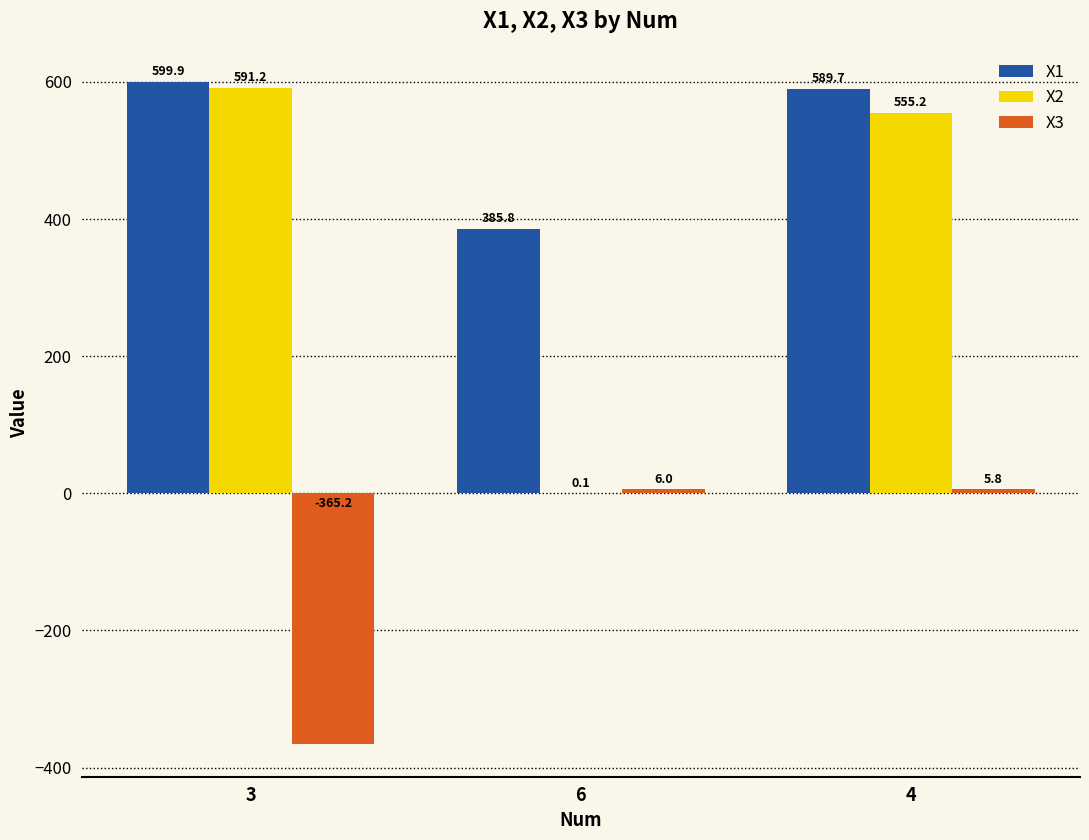

What are all the series names shown in the legend?

X1, X2, X3